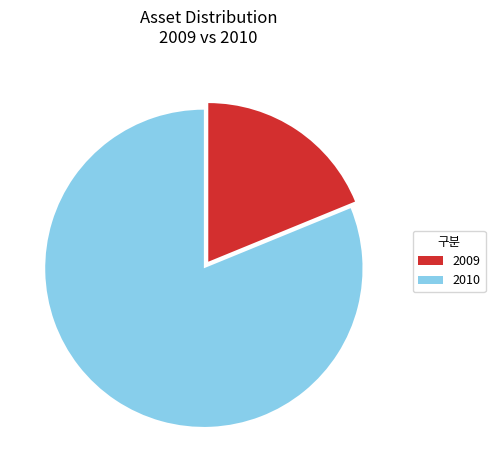

Rank the categories by value from lowest to highest.

2009, 2010